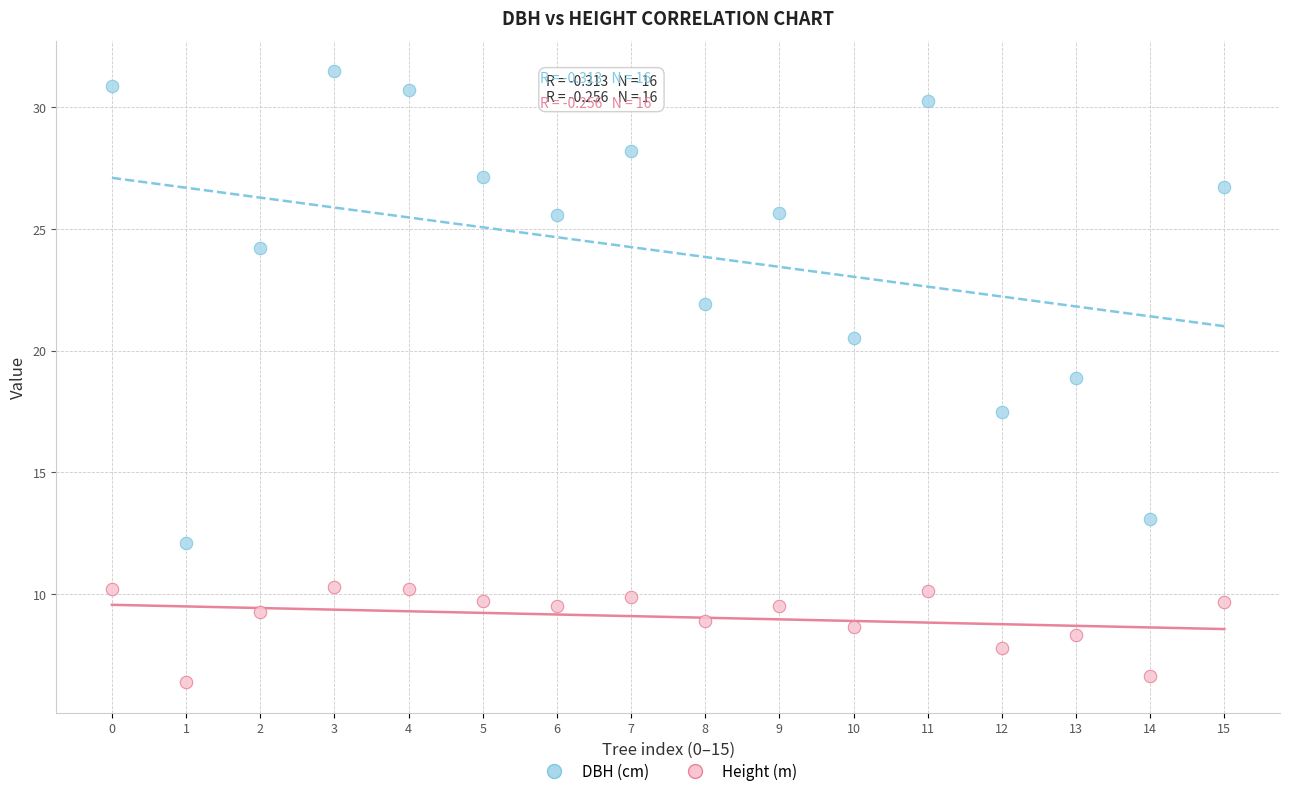

Which series has the largest Y range (max minus min)?

DBH (cm)